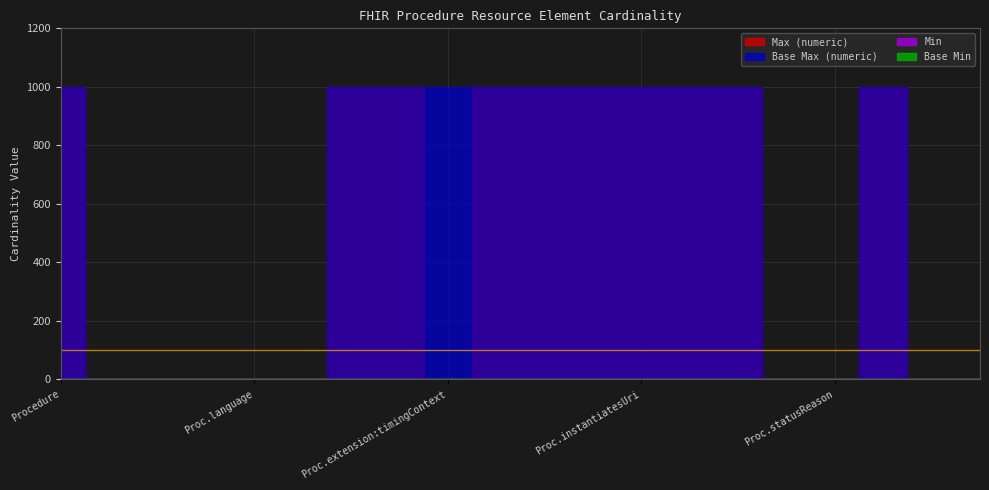

Rank the series by their maximum value, from highest to lowest.

Max (numeric), Base Max (numeric), Min, Base Min